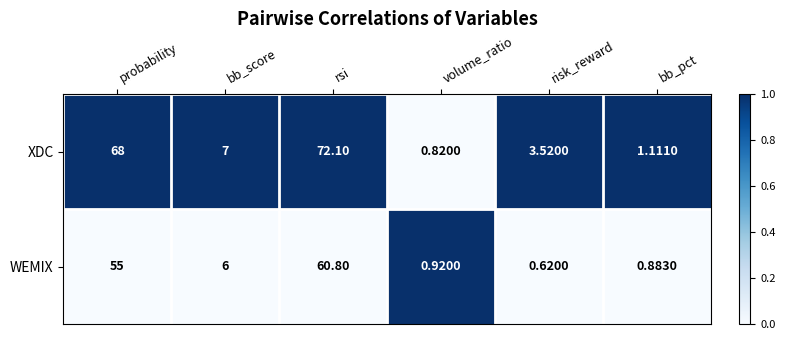

What is the spread (max minus min) of values at volume_ratio?

0.1